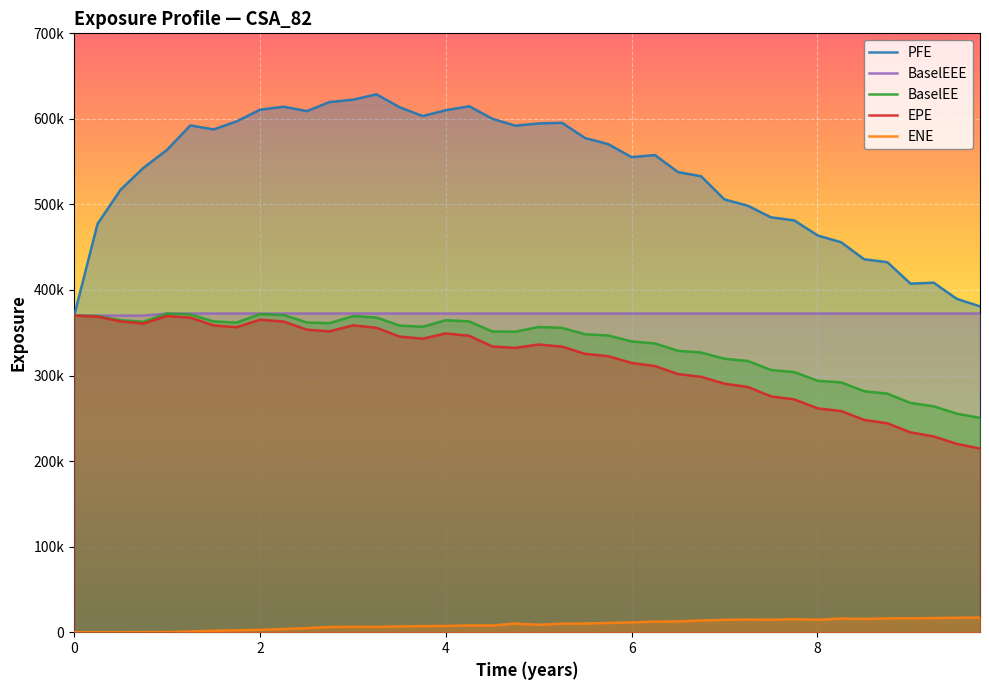

Where does the PFE series first go above 563745?

1.25061